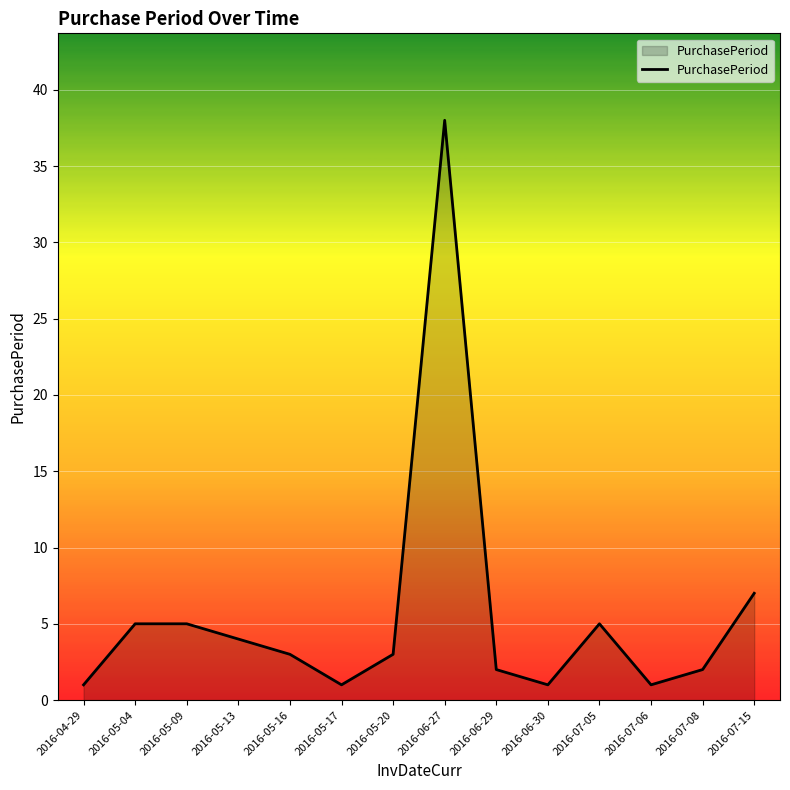

Reading right to left, what are all the values shown in this chart?

7	2	1	5	1	2	38	3	1	3	4	5	5	1